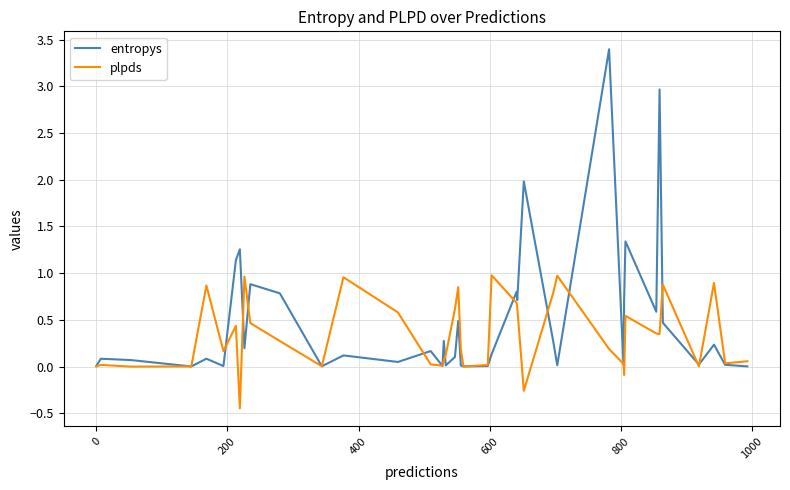

What is the greatest value displayed?

3.4